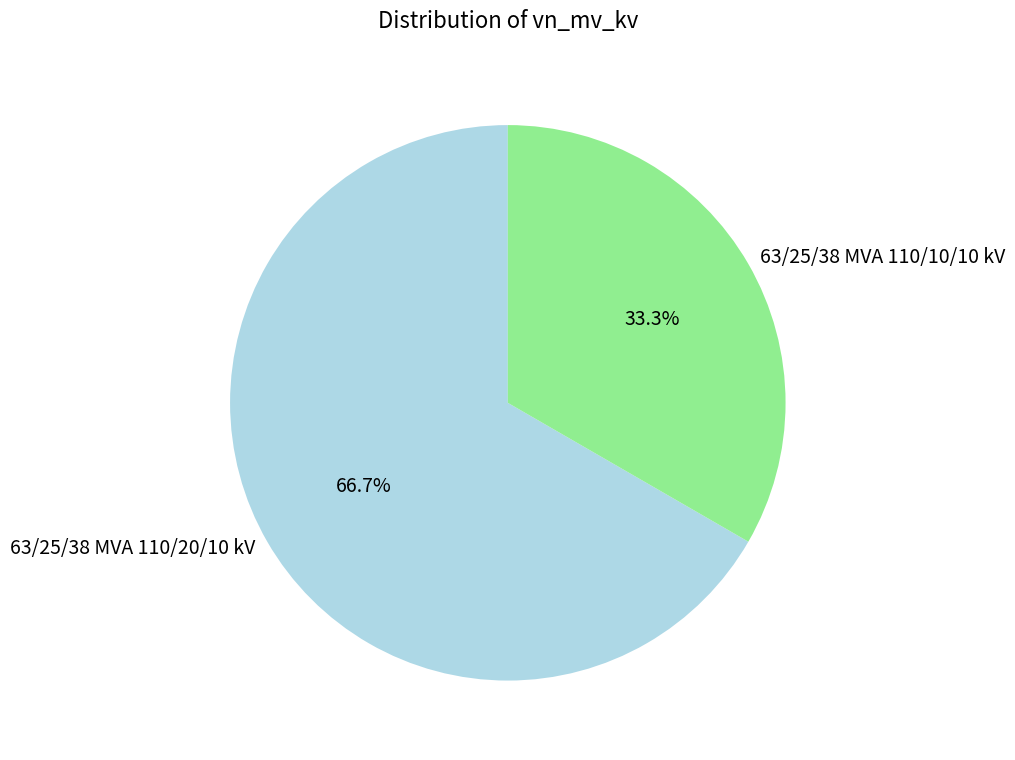

What is the ratio of the value at 63/25/38 MVA 110/20/10 kV to the value at 63/25/38 MVA 110/10/10 kV?

2.0